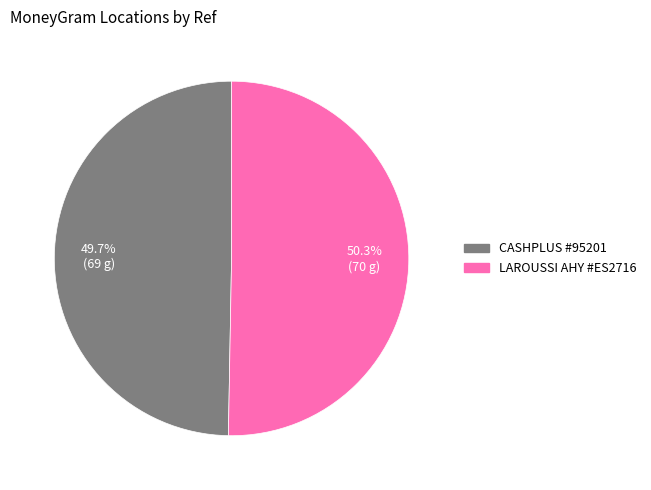

Is there any slice that represents more than half of the pie?

Yes